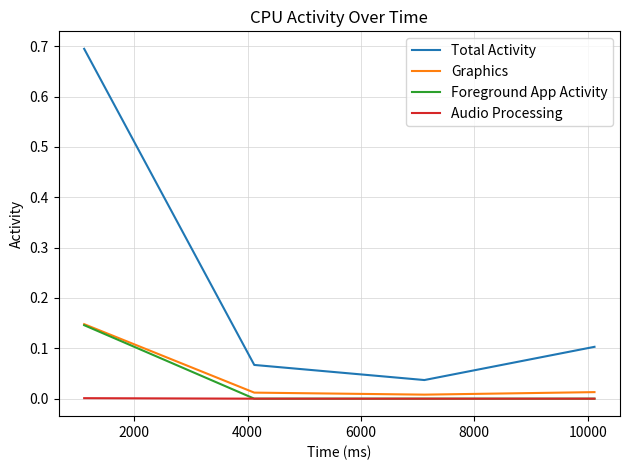

True or false: Graphics and Total Activity cross at least once.

False